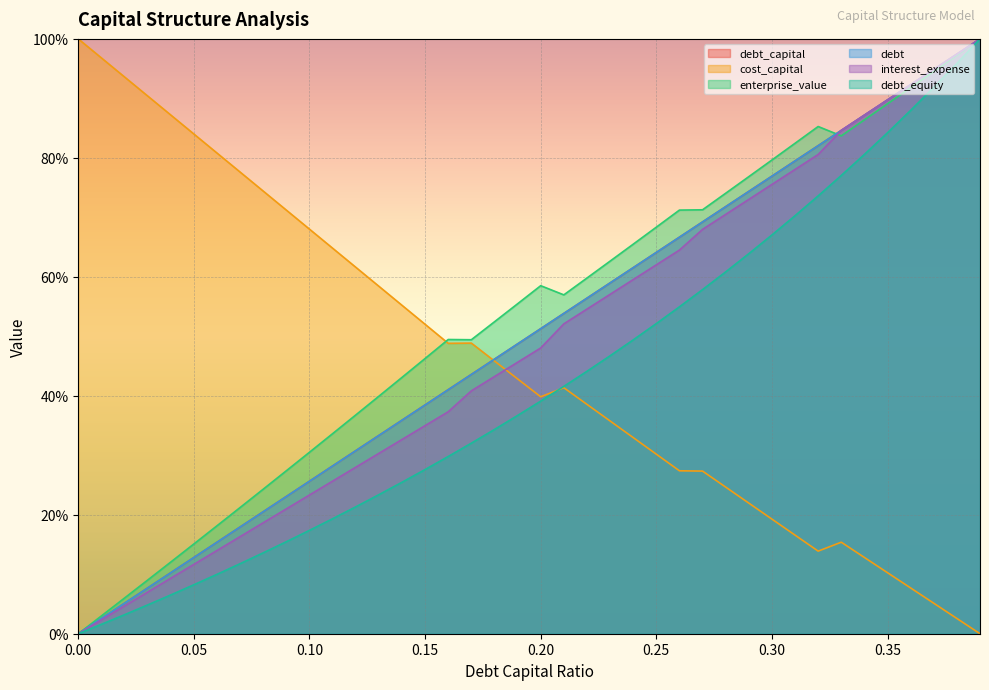

Which series has the largest total across all categories?

enterprise_value